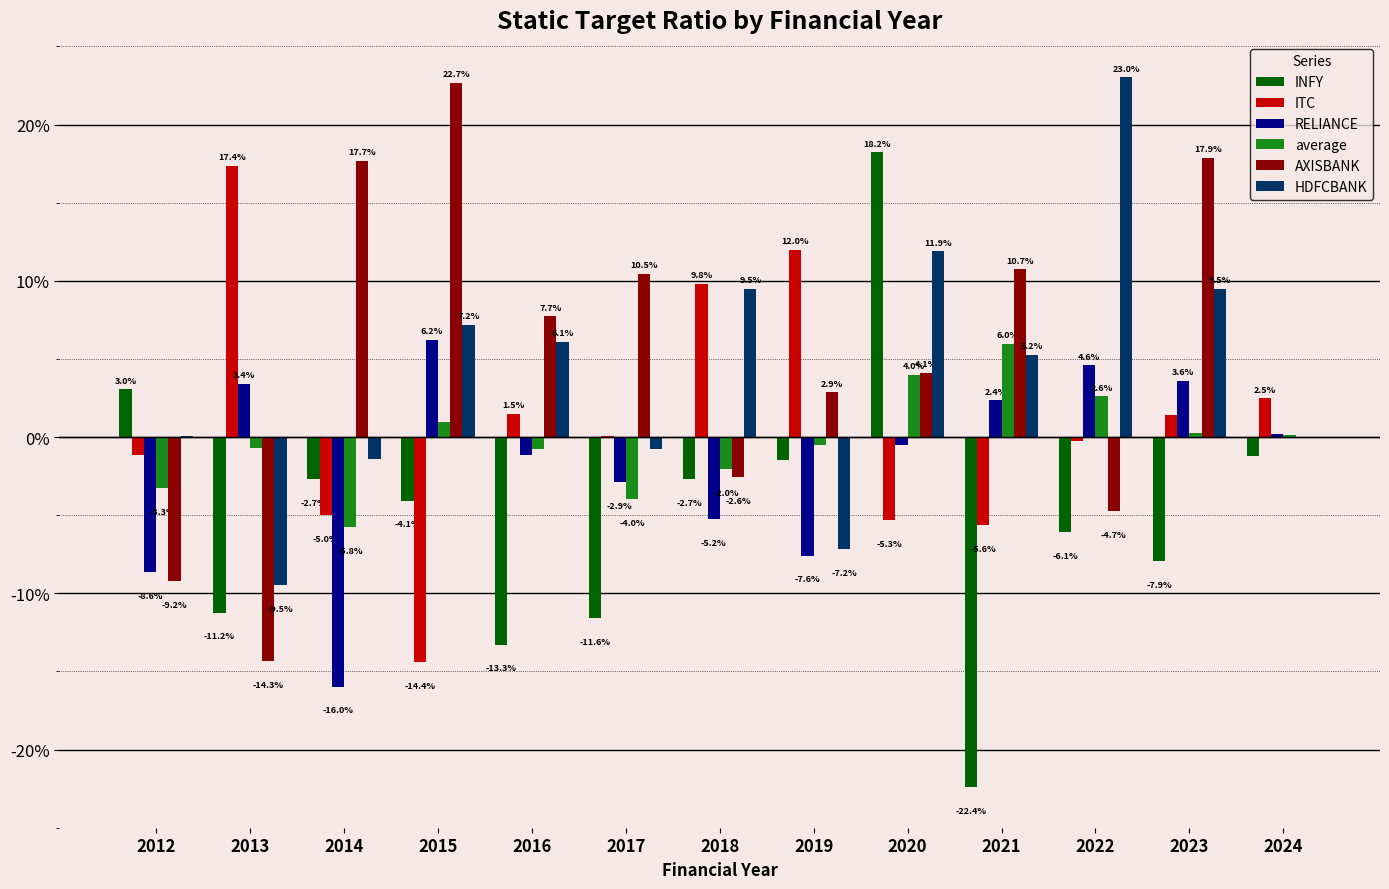

Which category has the highest value across all series?

2022